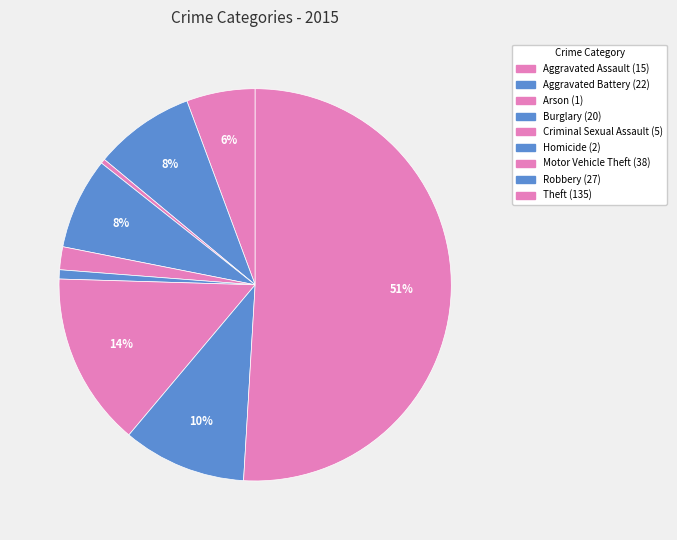

To the nearest percent, what percentage of the pie is Robbery?

10%